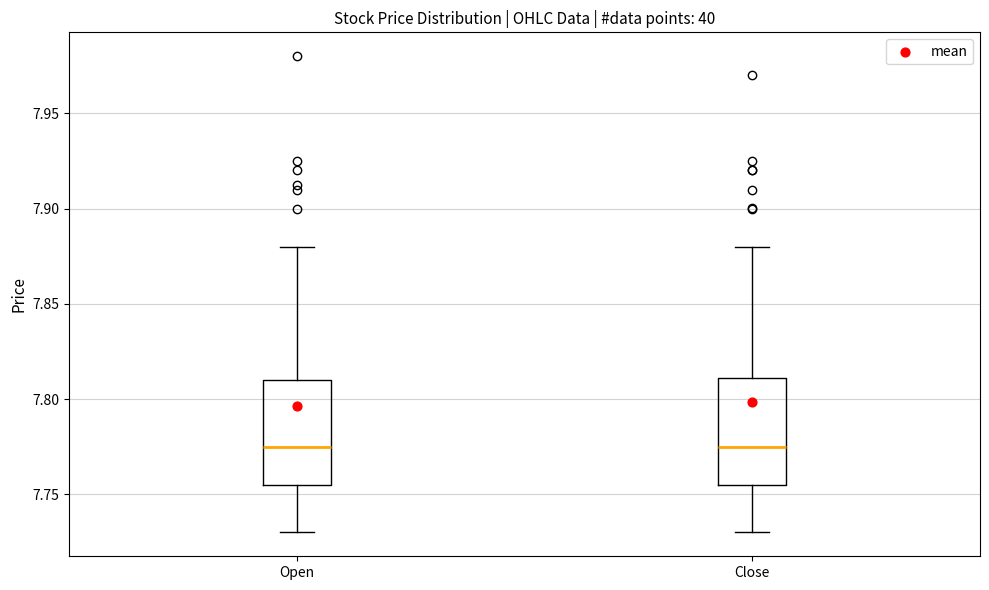

Where does the upper whisker of the box for Open end on the y-axis? The values are not printed on the chart, so give them approximately, as read against the axis.

7.880